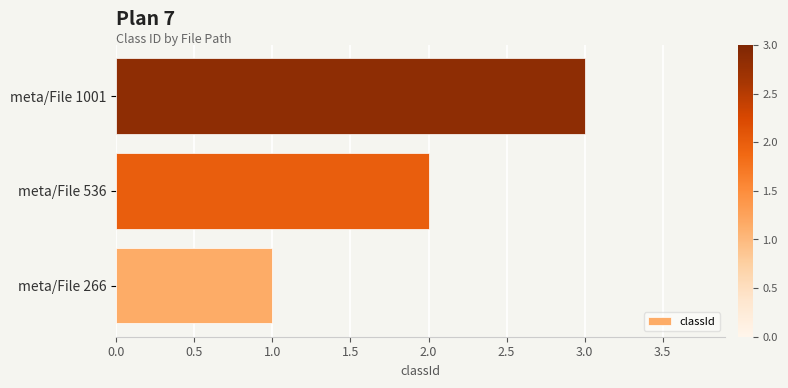

What is the sum of all values?

6